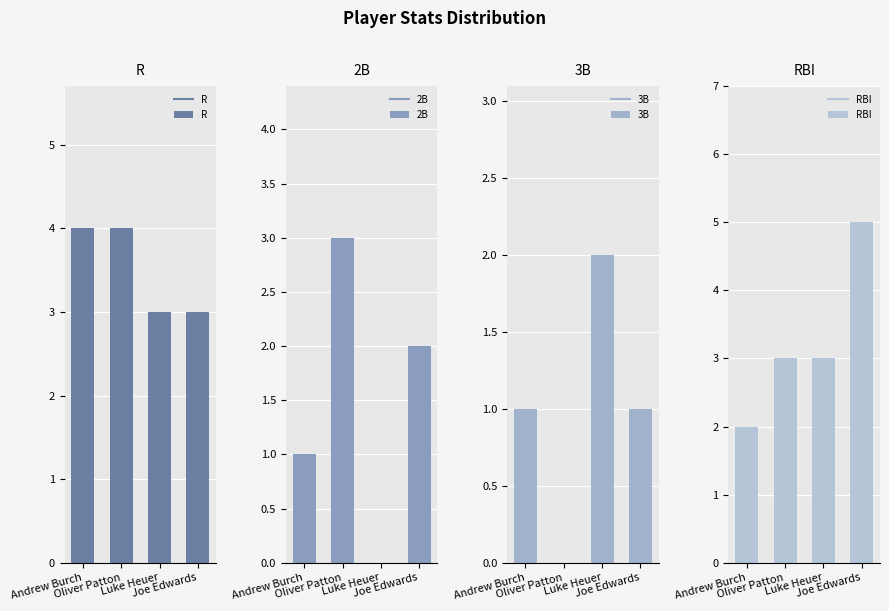

What is the greatest value displayed?

5